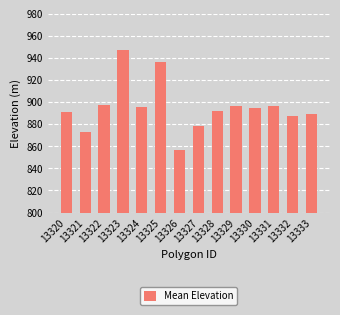

The chart shows a value of 499.6 at 13329. True or false?

False